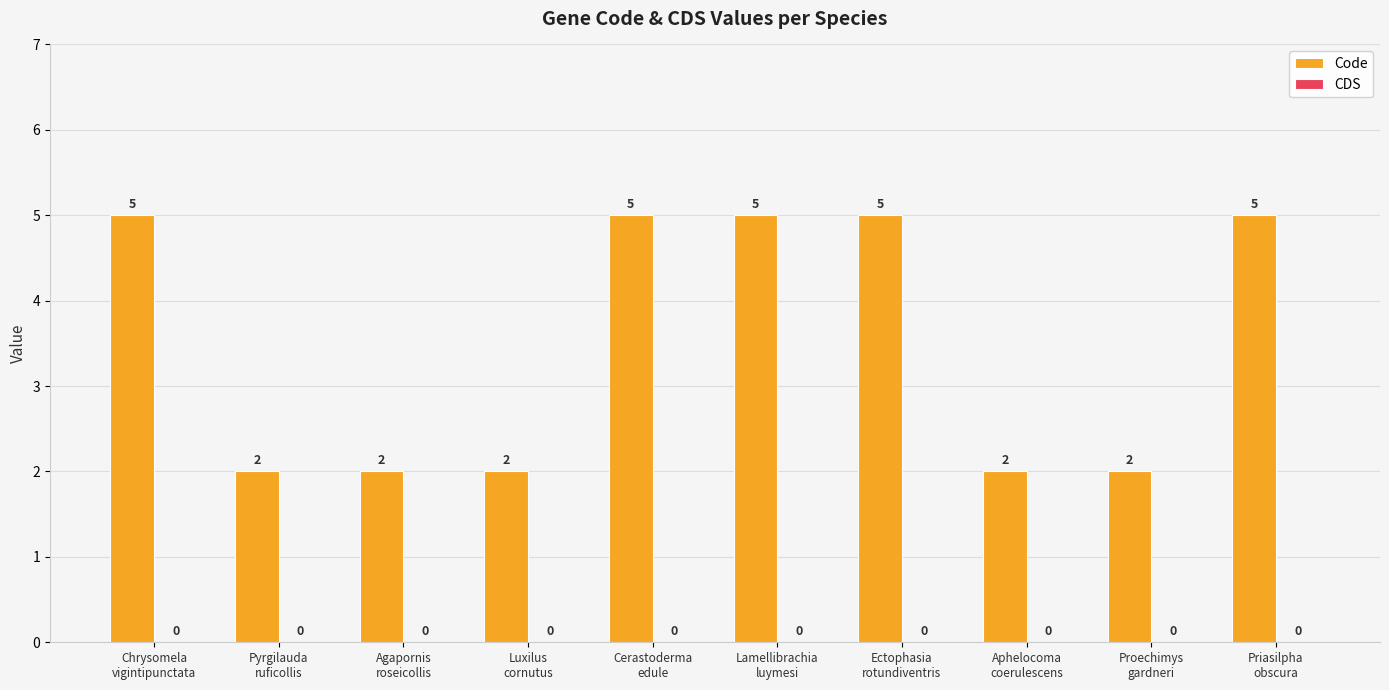

What is the greatest value displayed?

5